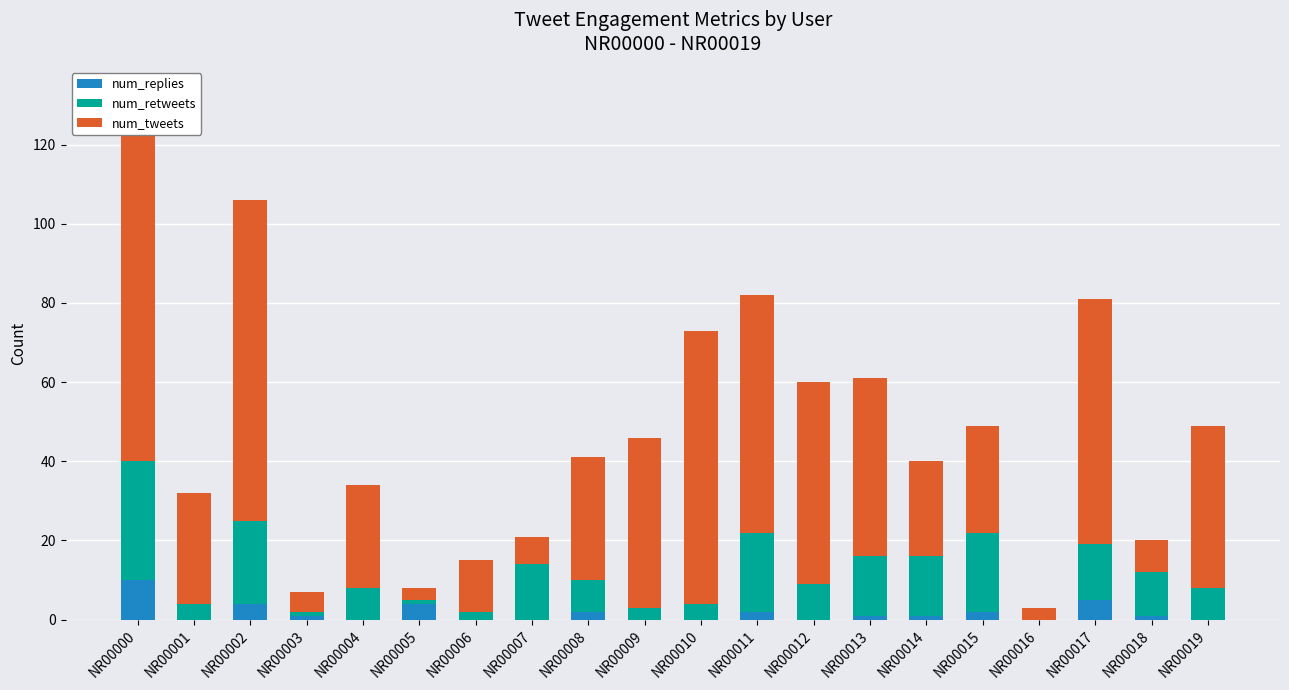

How many data points in num_replies are above 1?

7